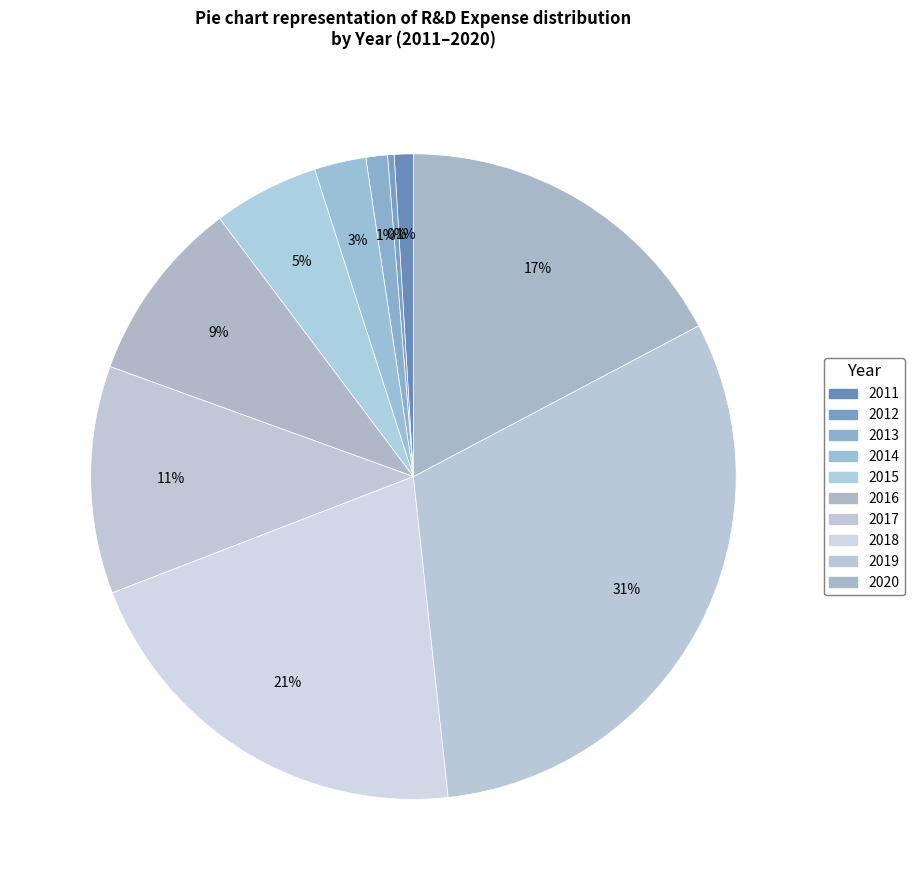

Which slice is the smallest?

2012